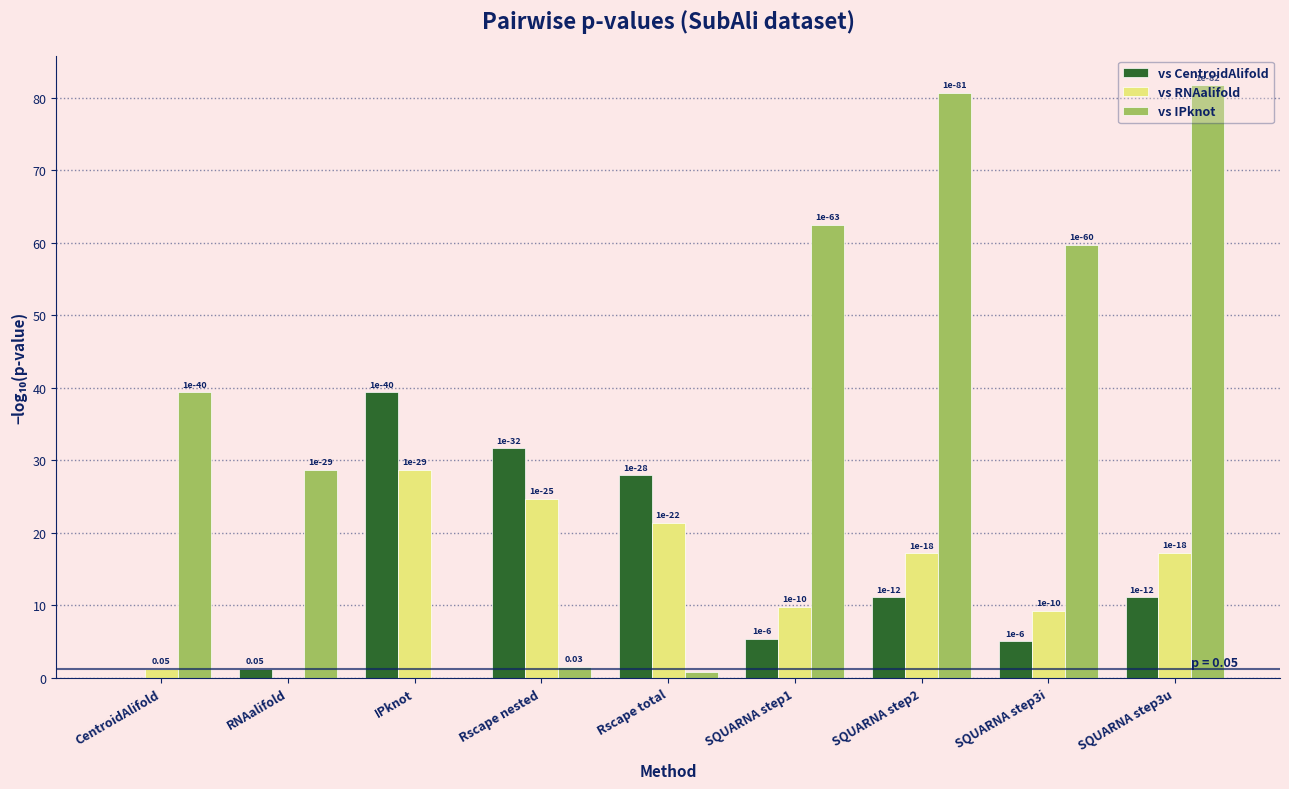

Which series changed the most between RNAalifold and SQUARNA step2?

vs IPknot